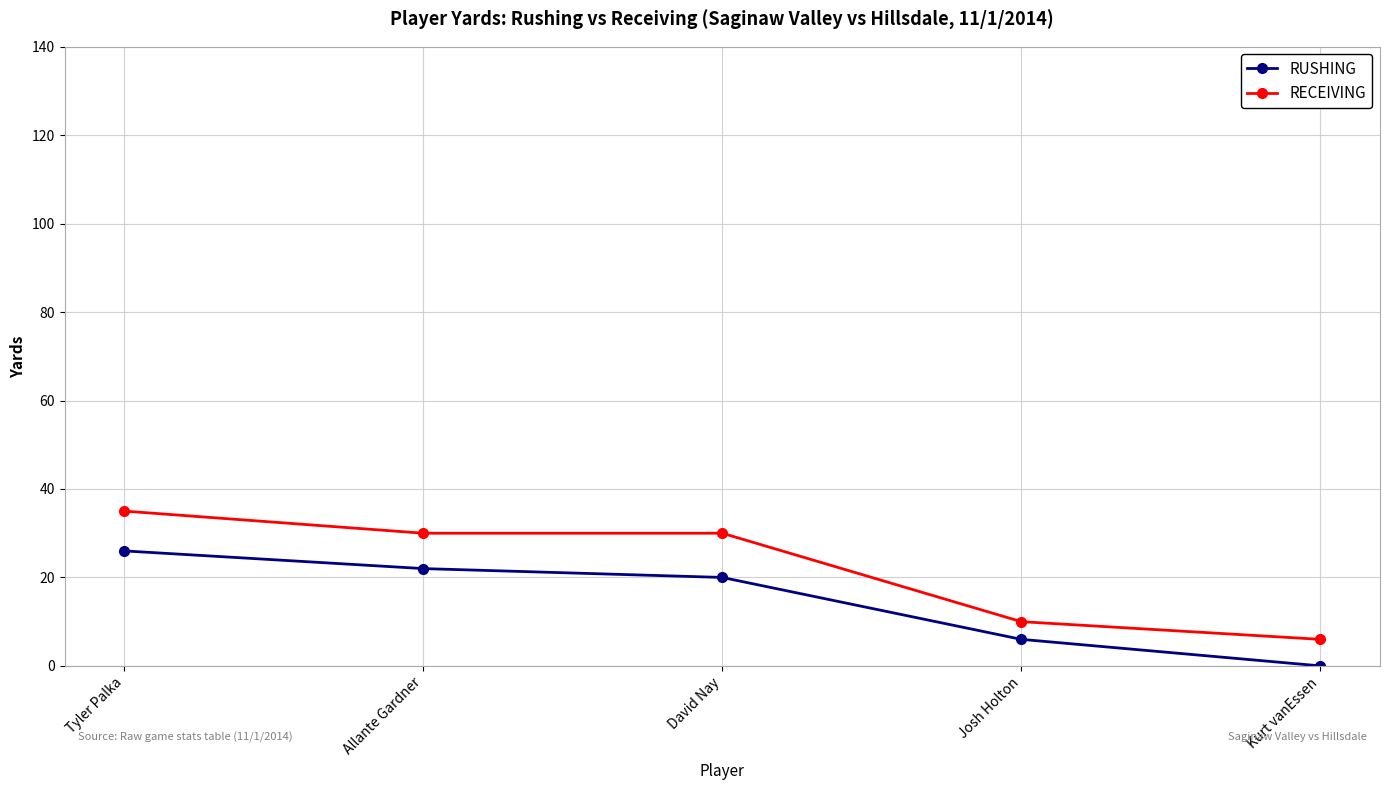

What is the average value of the RECEIVING series?

22